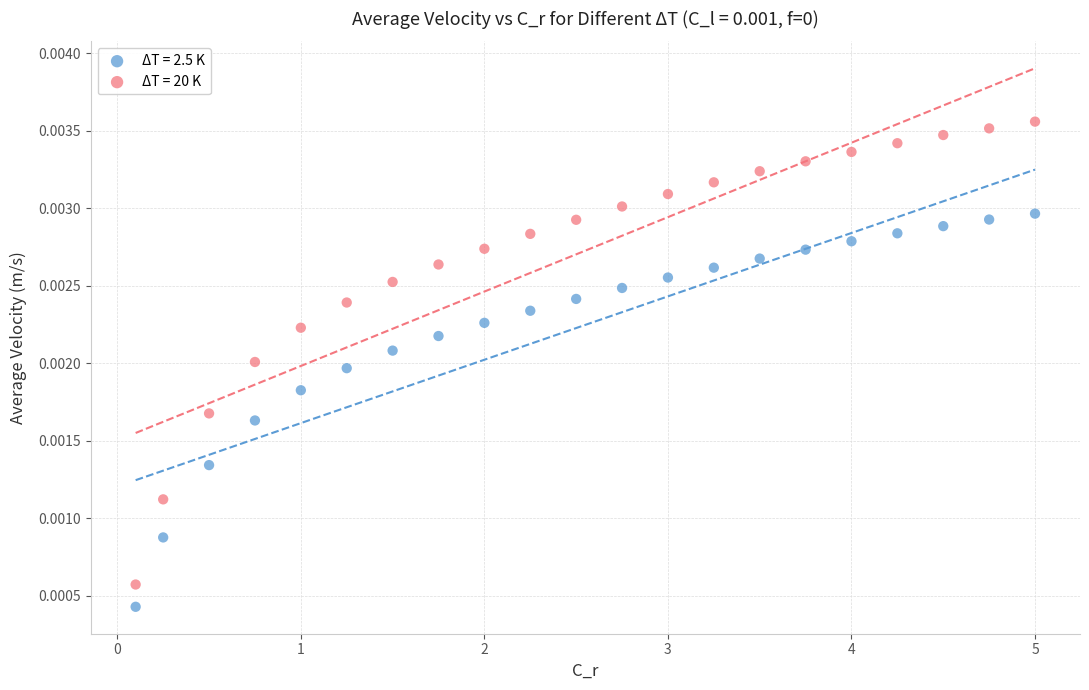

Which series reaches the maximum Y coordinate?

ΔT = 20 K